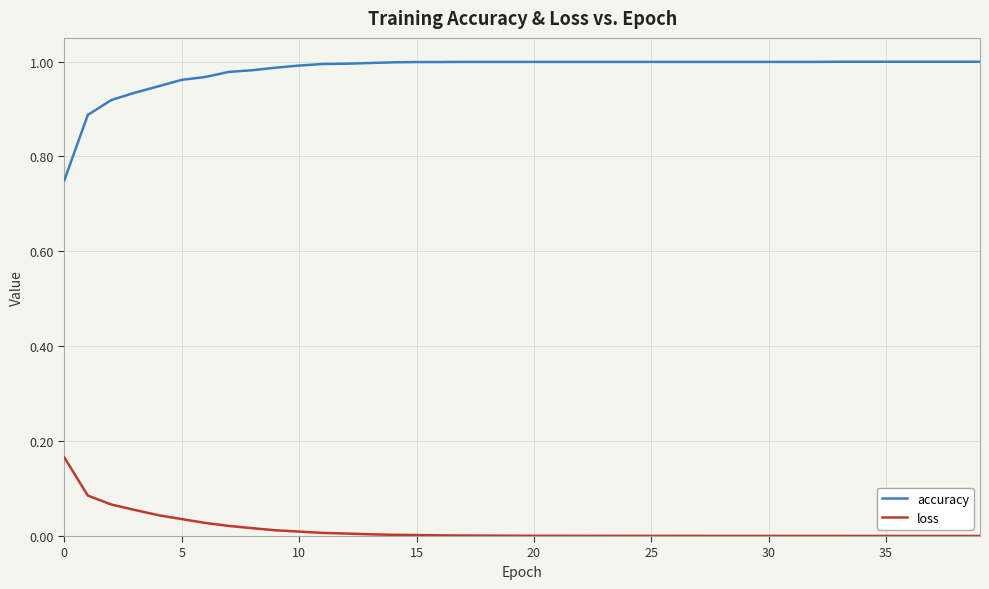

Which series has the widest spread of values?

accuracy